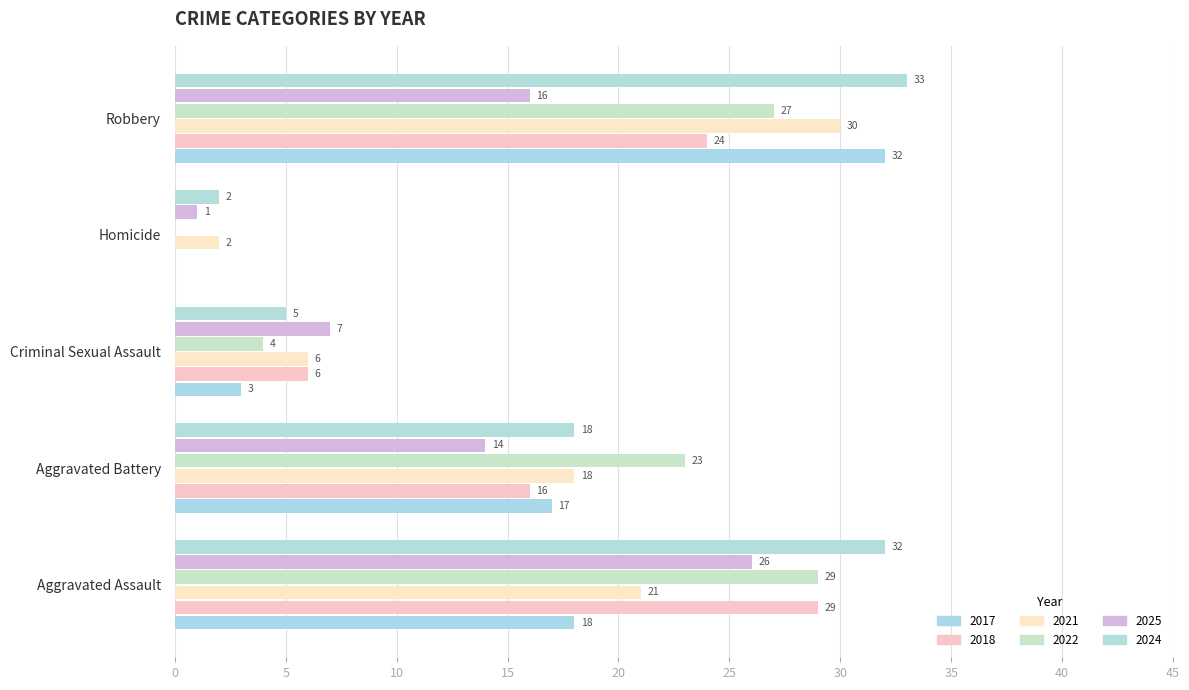

Between Aggravated Battery and Criminal Sexual Assault, which series saw the biggest shift?

2022